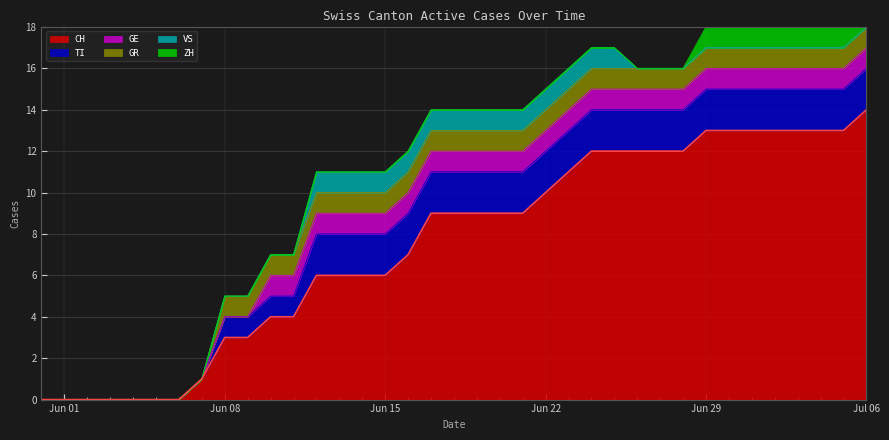

Is the value of ZH at 2020-06-11 greater than the value of GE at 2020-06-22?

No